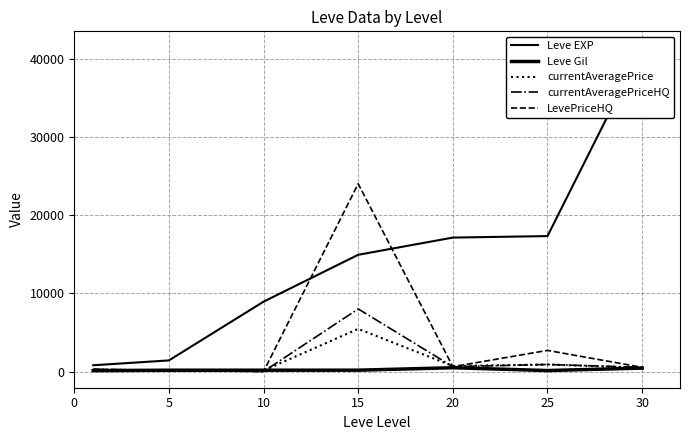

How many distinct data groups are displayed?

5